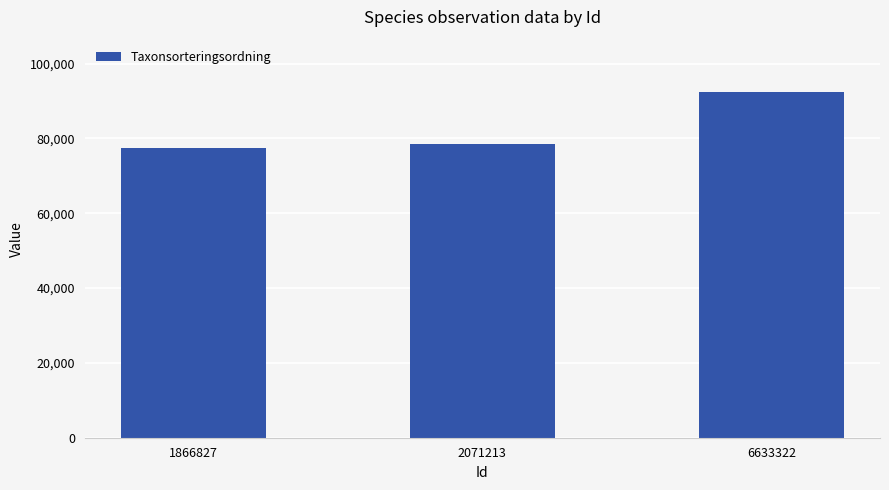

Are the bars horizontal?

No